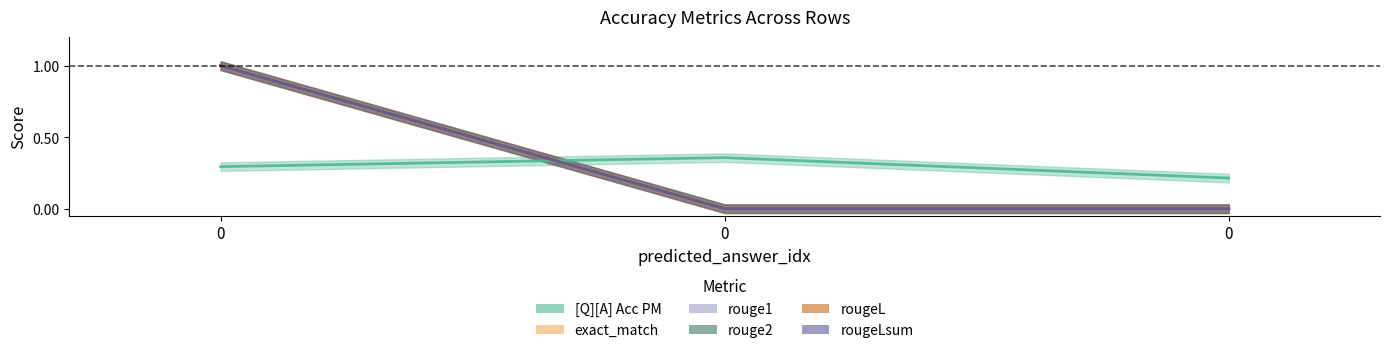

Is it true that rouge2 equals 1.0 at 0?

True